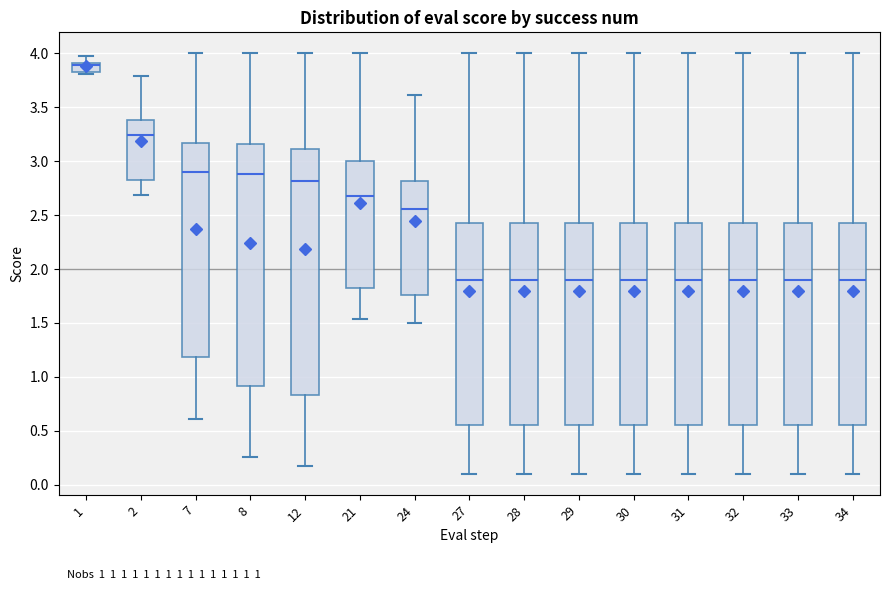

Which box's median line is the highest?

1